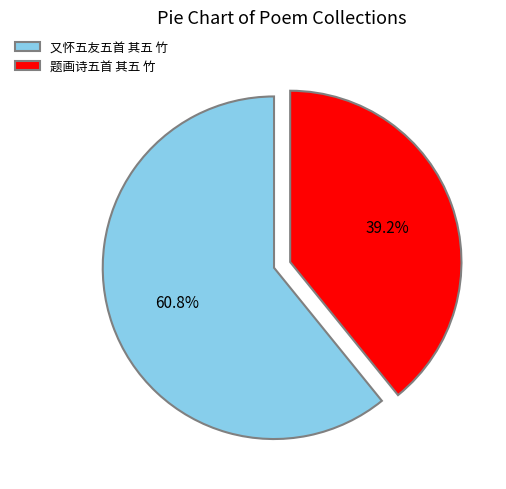

Between 又怀五友五首 其五 竹 and 题画诗五首 其五 竹, which is larger?

又怀五友五首 其五 竹